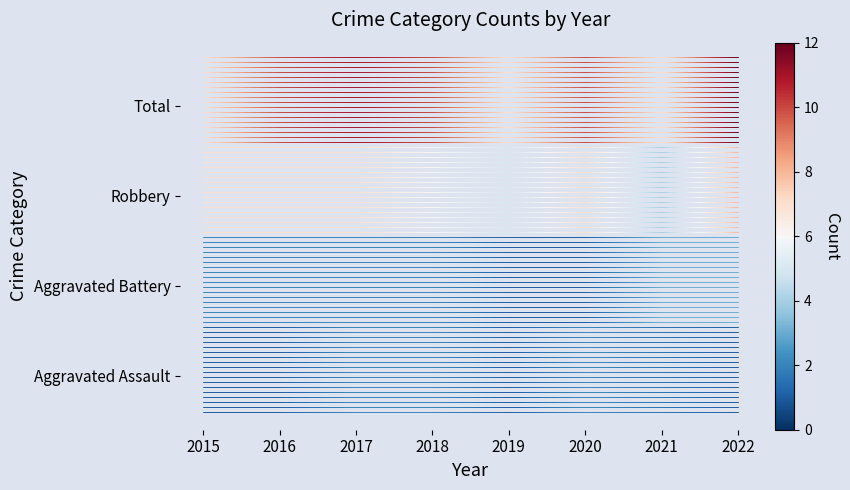

What is the total value across all series at 2016?

6